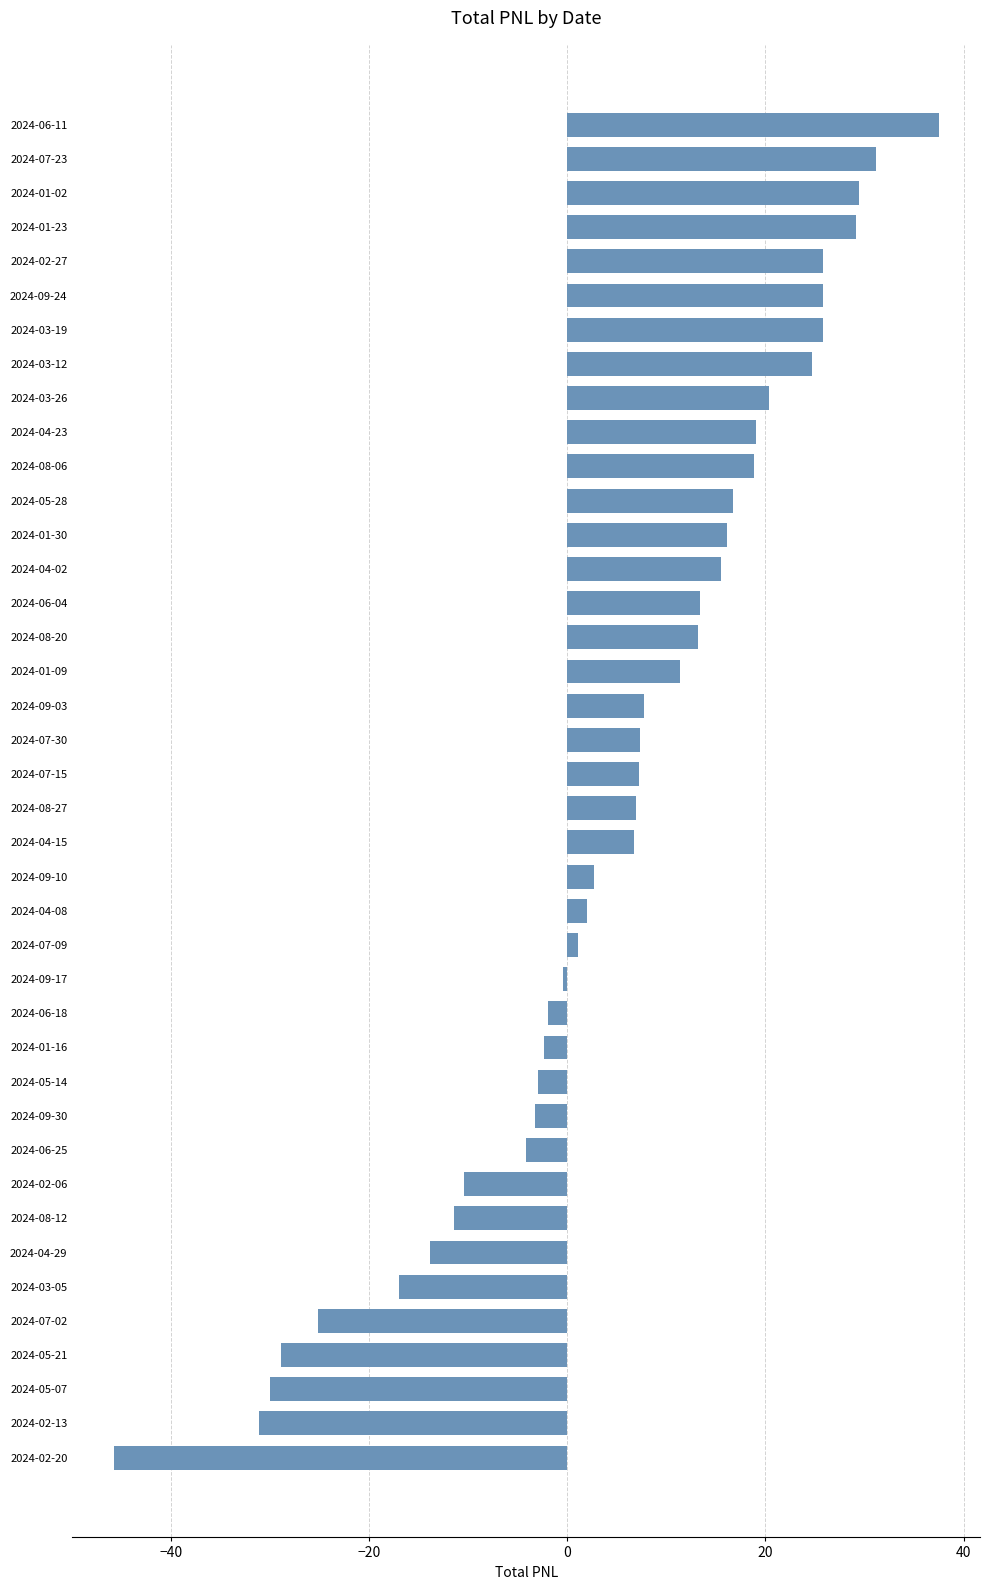

How many negative values are there?

15